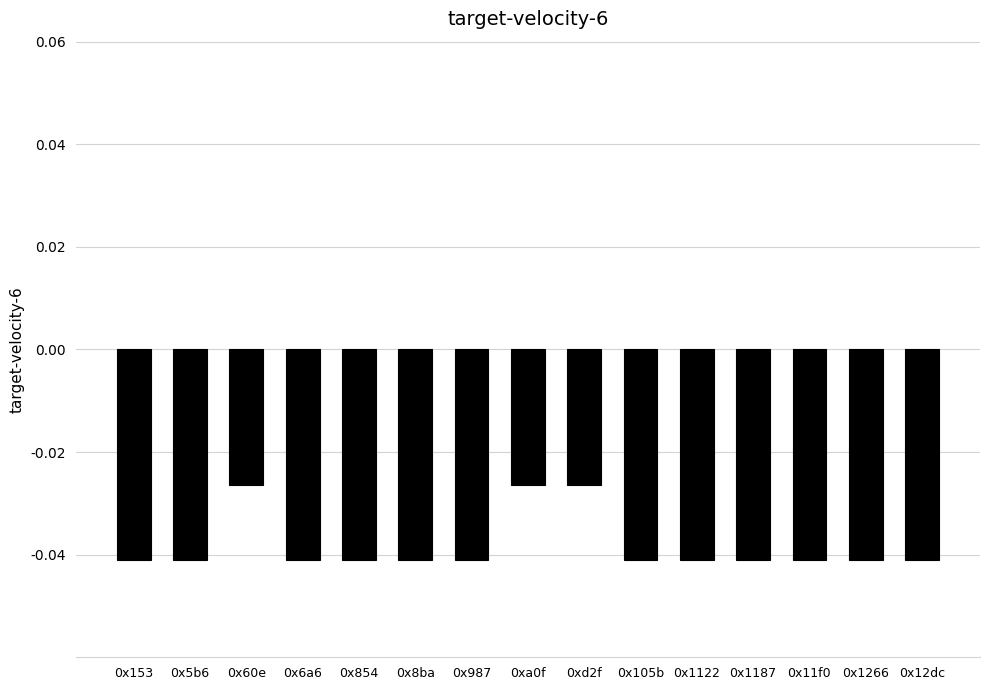

What position from the left is 0x854?

5